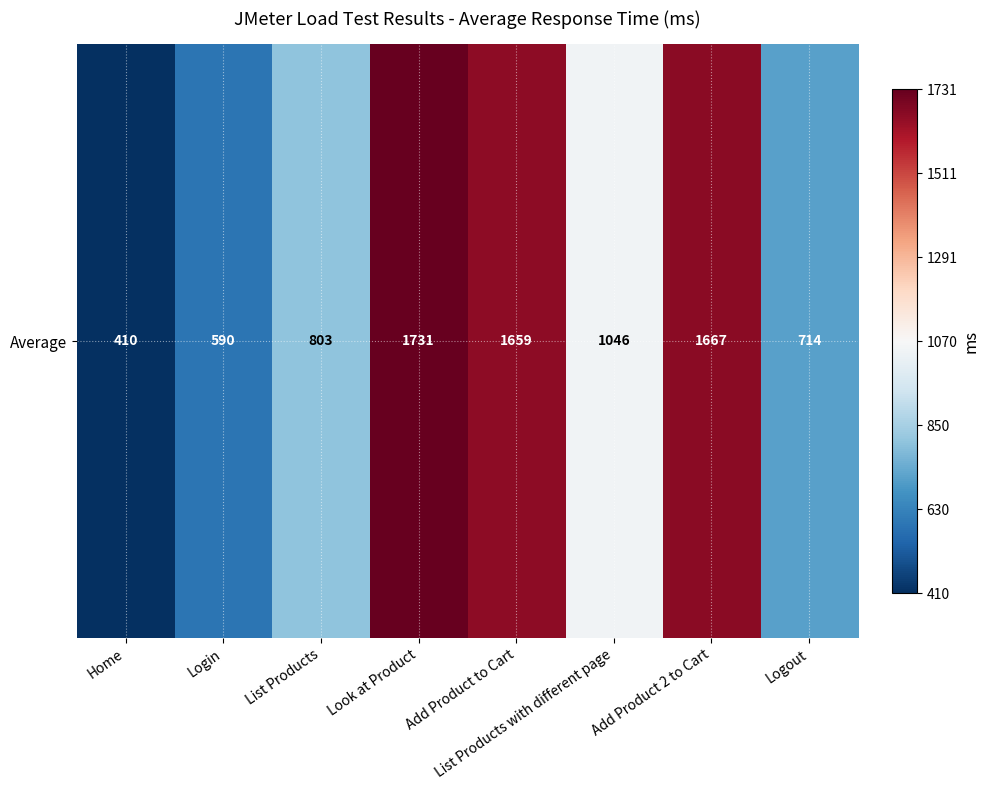

What is the maximum value shown in the chart?

1731